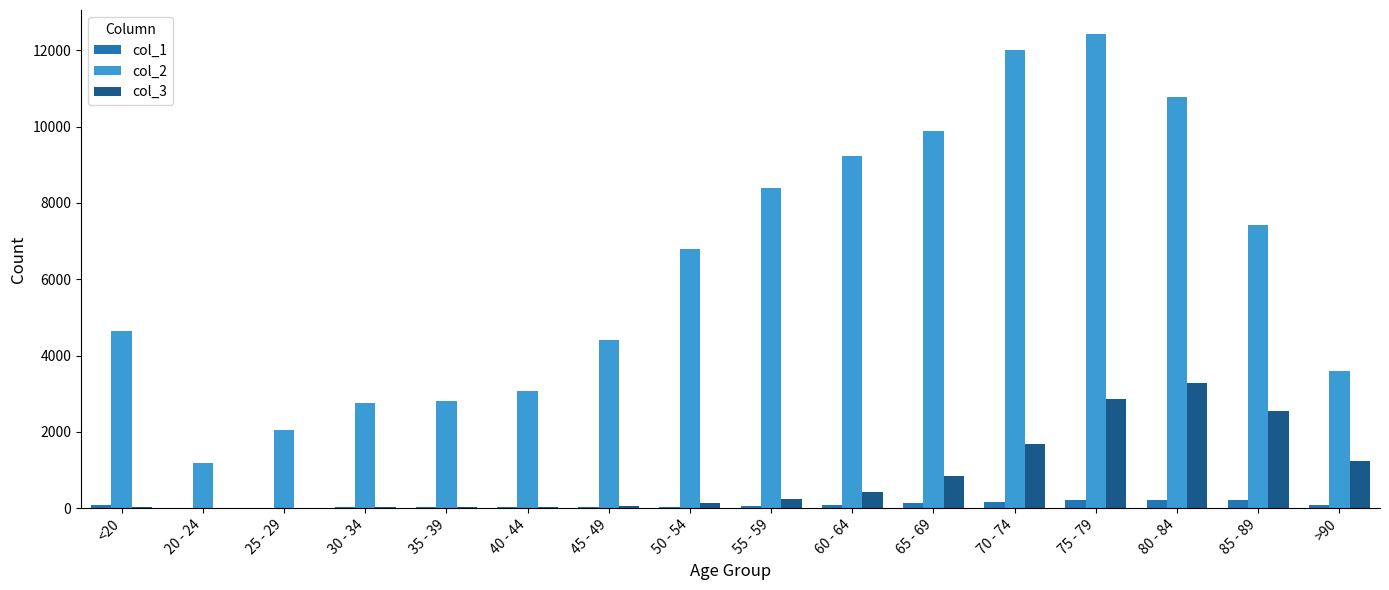

Are the bars grouped side by side (vs. stacked)?

Yes